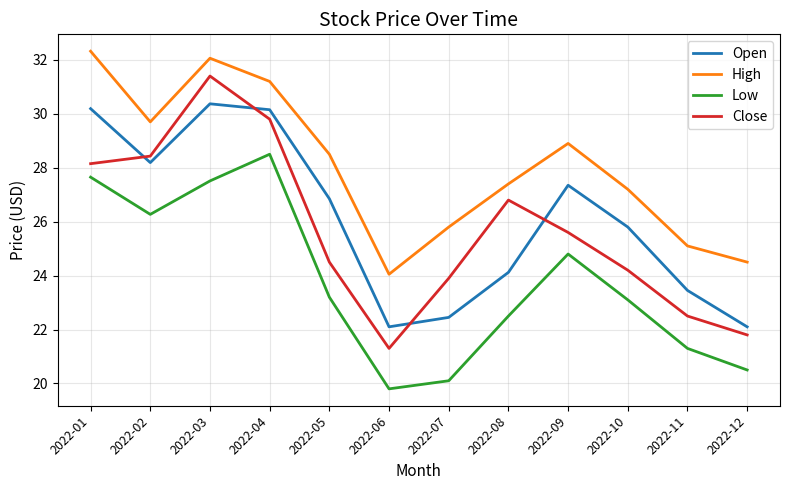

Does the chart have visible grid lines?

Yes